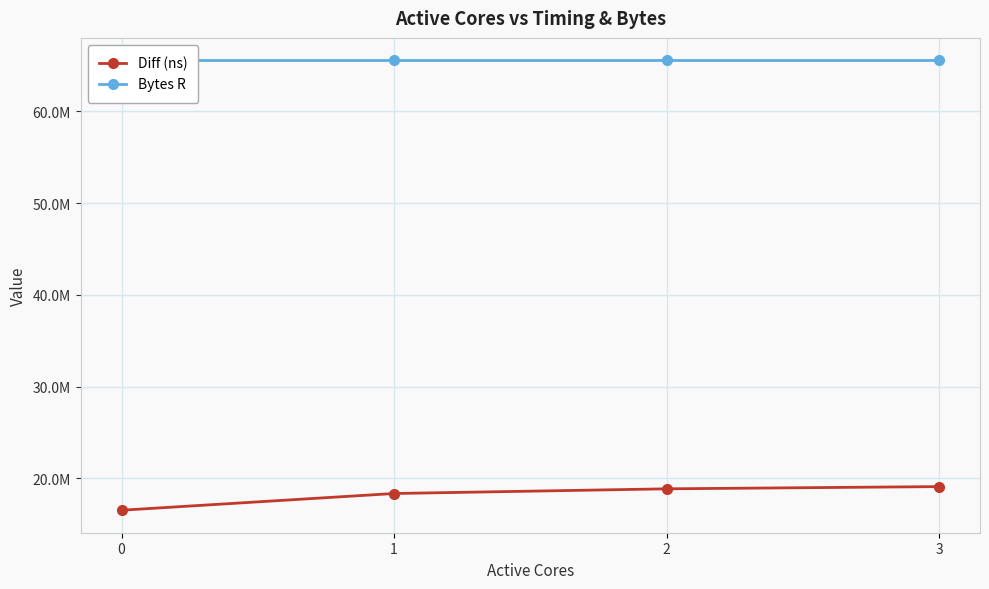

At which category is the sum across all series the highest?

3